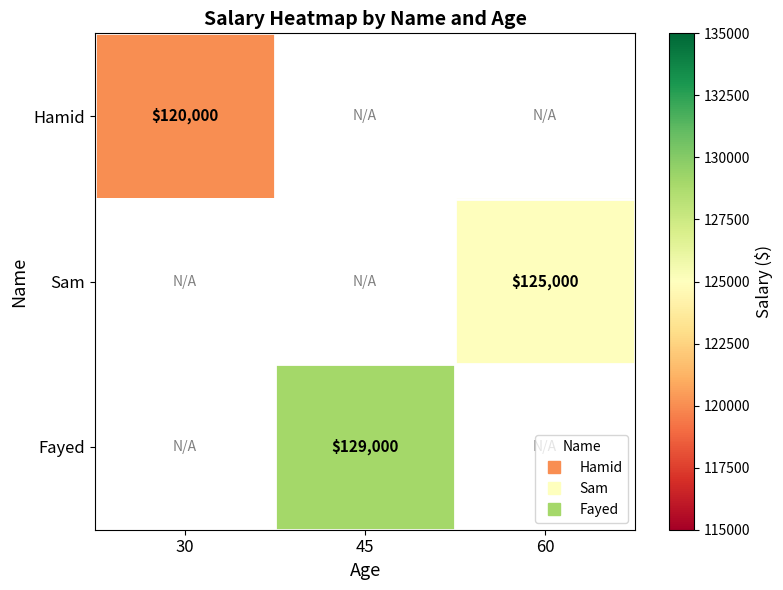

At how many categories does at least one series exceed 125823?

1